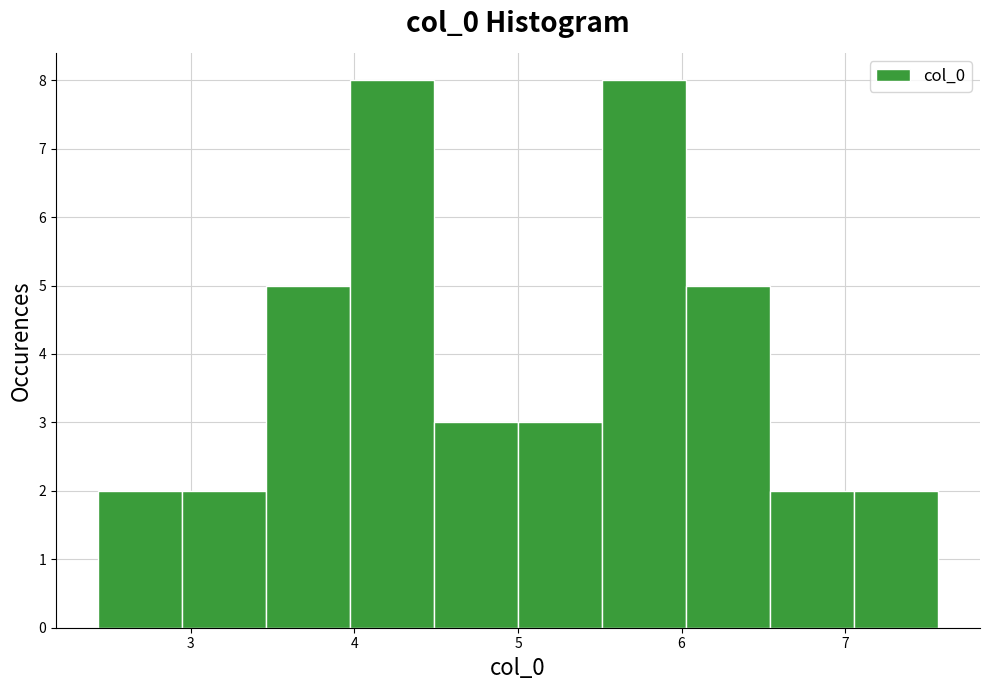

How tall is the bar that spans 5.0 to 5.5 on the x-axis? Neither the bar edges nor the heights are printed on the chart, so give them approximately, as read against the axes.

3